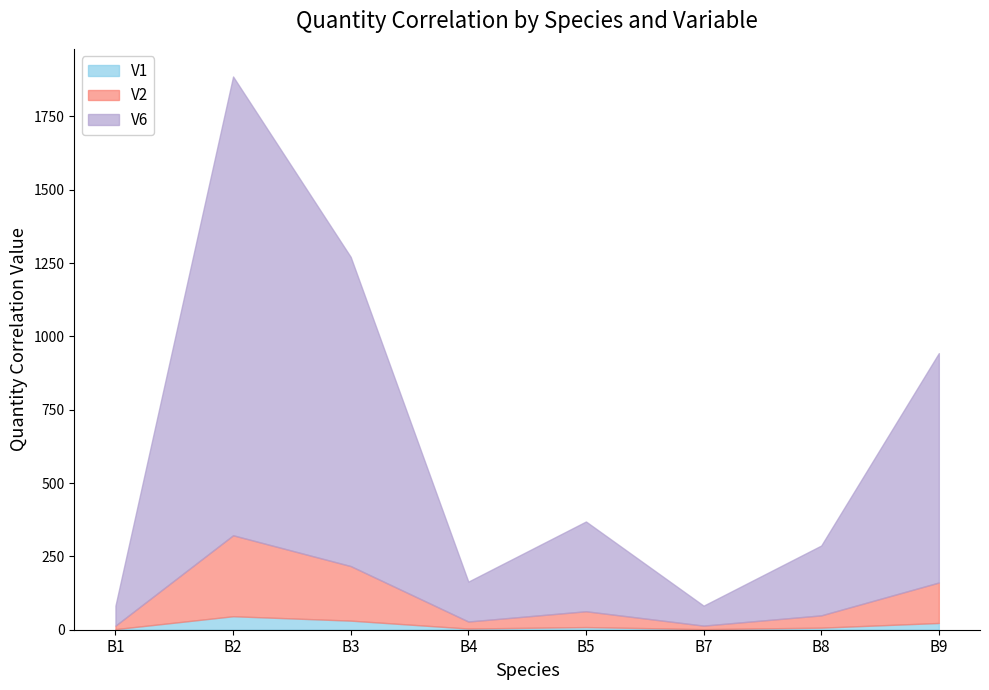

True or false: V2 and V6 cross at least once.

False